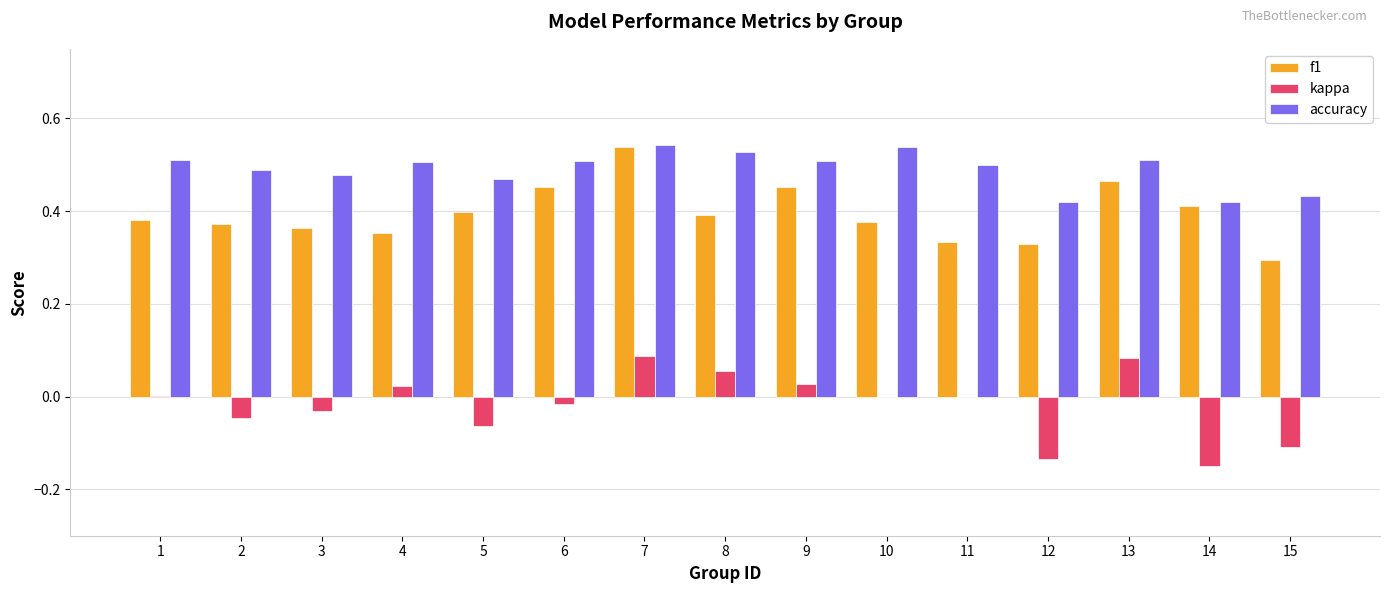

Which series changed the most between 4 and 9?

f1